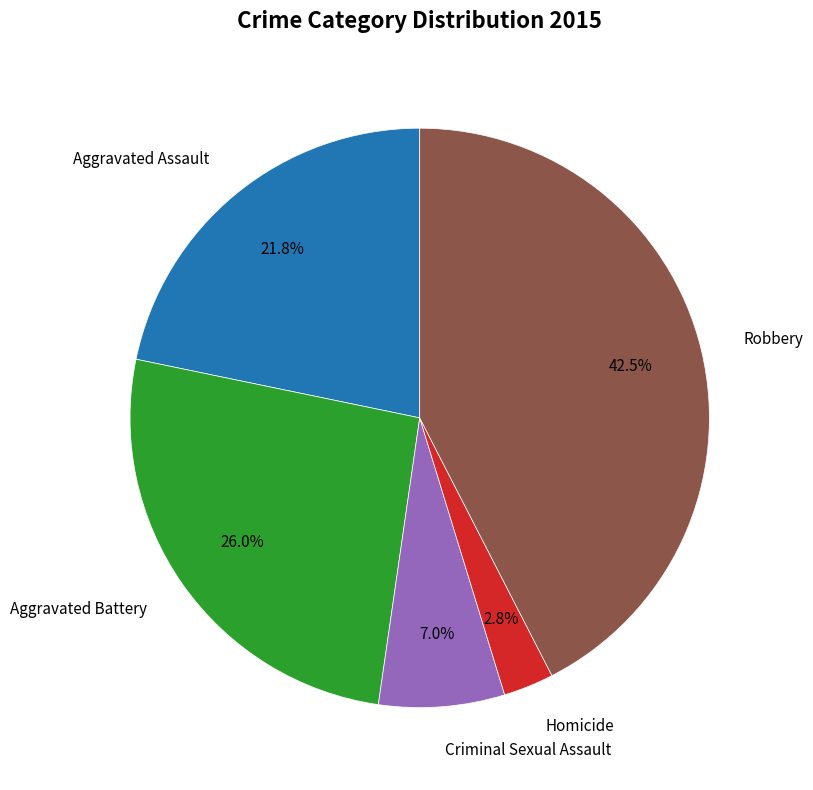

To the nearest percent, what is the difference between the largest and smallest slice percentages?

40%